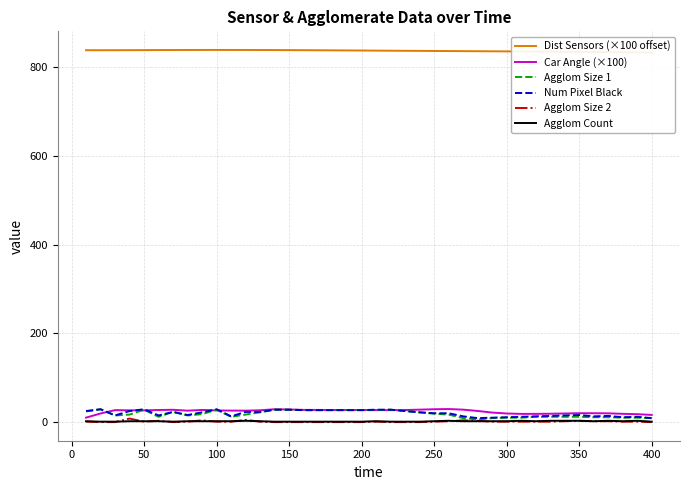

Rank the series at 50 from highest to lowest value.

Dist Sensors (×100 offset), Num Pixel Black, Agglom Size 1, Car Angle (×100), Agglom Count, Agglom Size 2